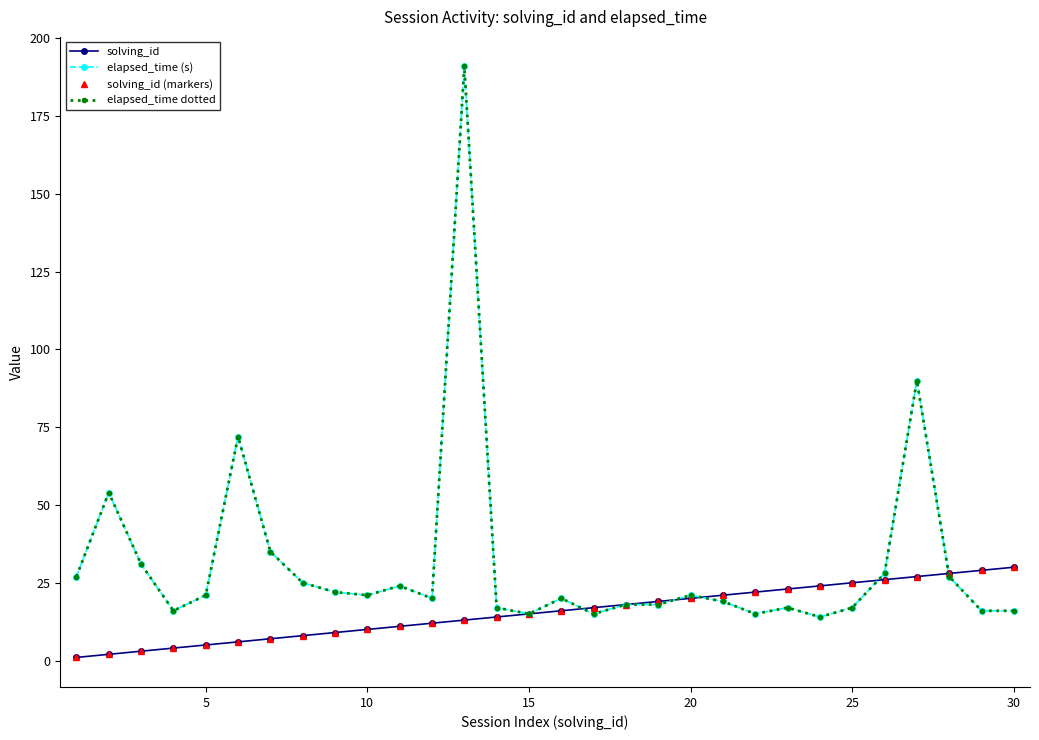

Is this an area chart (filled region under the line)?

No